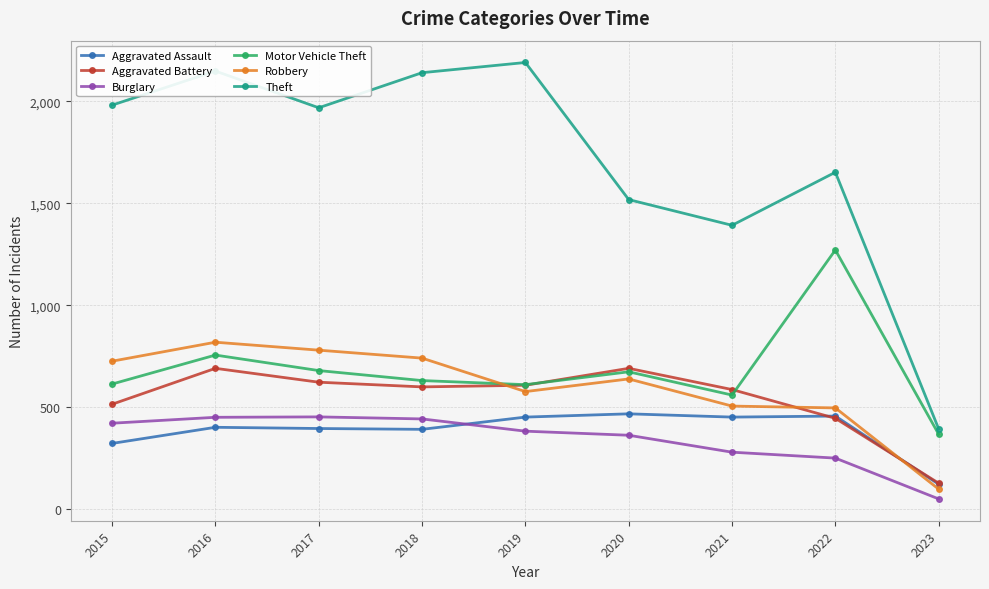

What is the value of the Robbery point at the 3rd from the left?

780